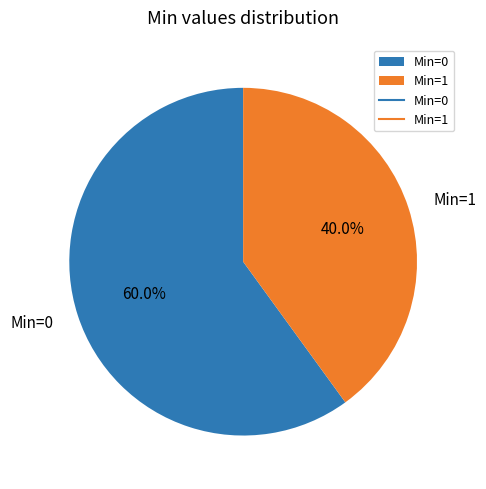

Which category has the biggest portion of the pie?

Min=0